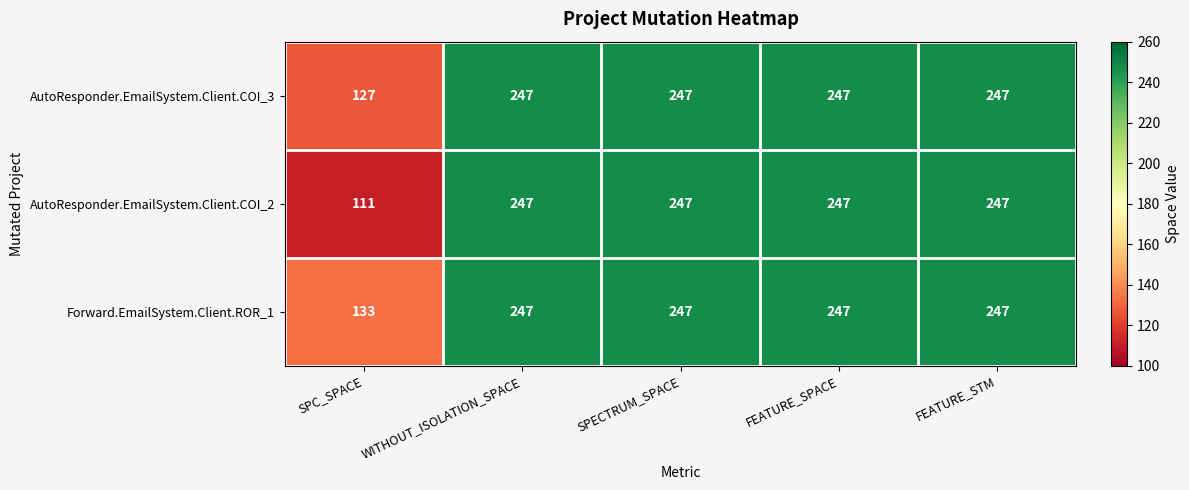

Count the number of categories in the chart.

5